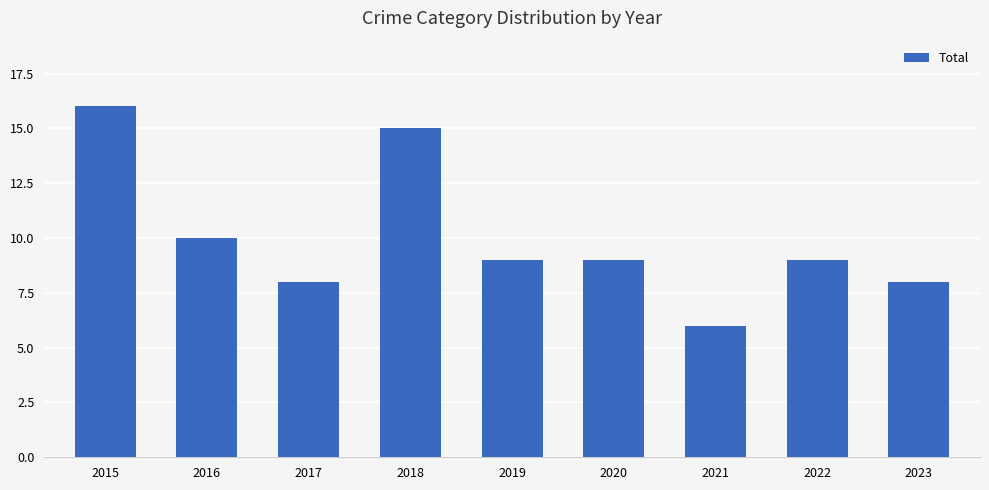

How many values are between 8 and 10?

6